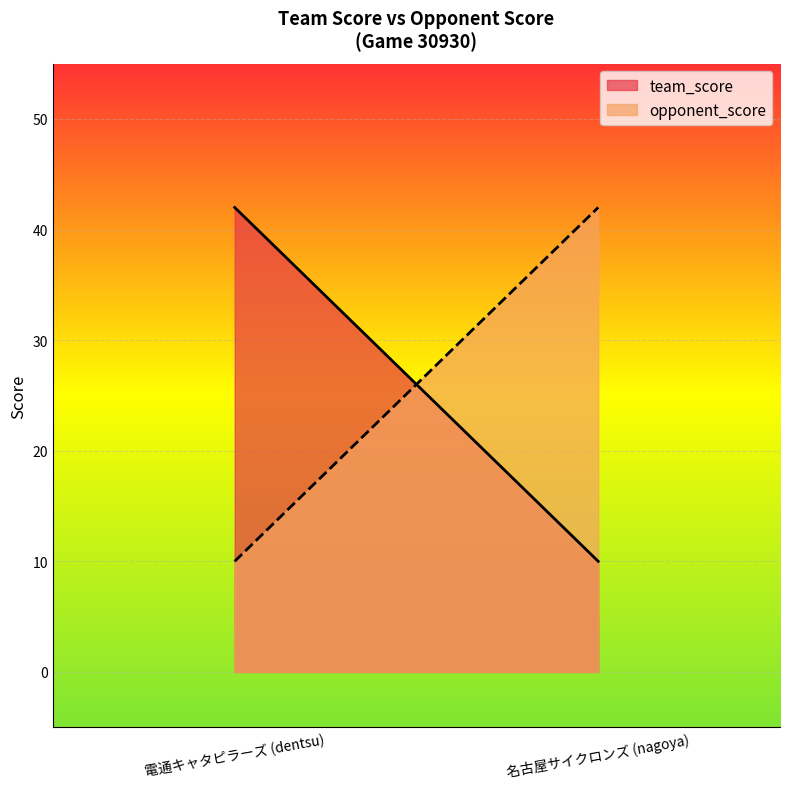

Read the opponent_score value at 名古屋サイクロンズ (nagoya), to the nearest 10.

40